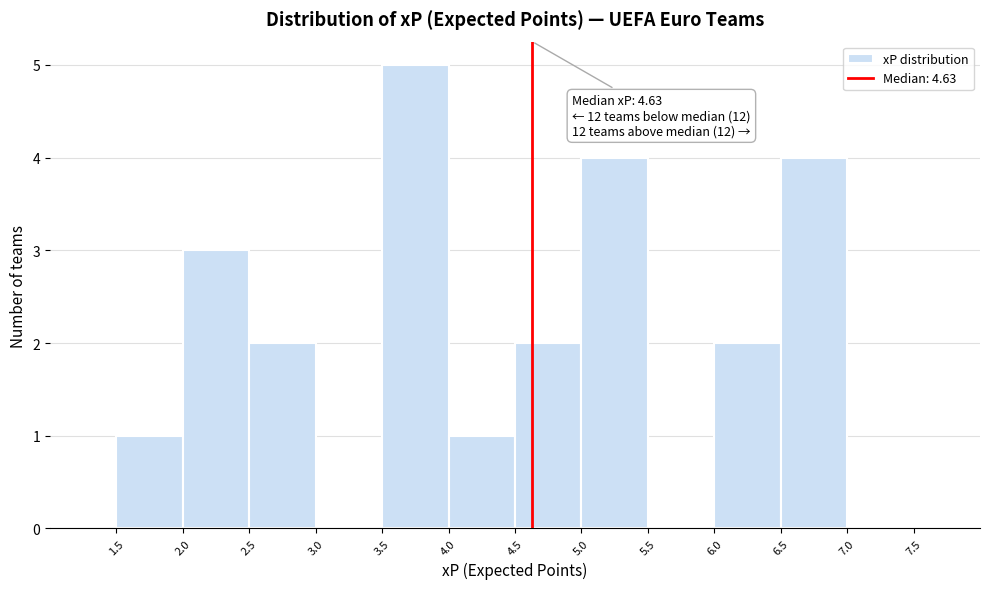

Which range on the x-axis has the tallest bar?

3.5 to 4.0